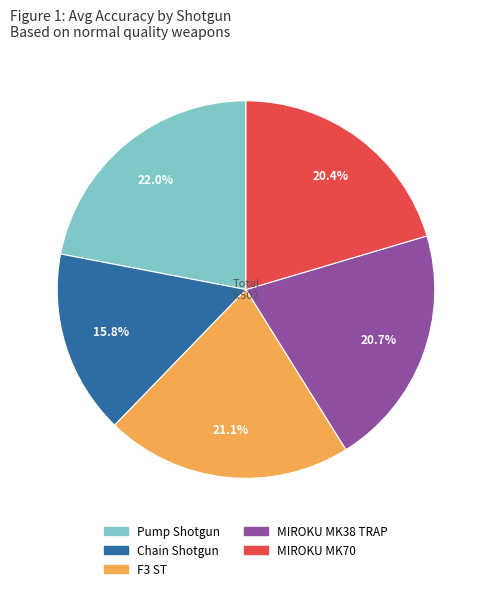

Is it true that Chain Shotgun is 16% of the pie?

True